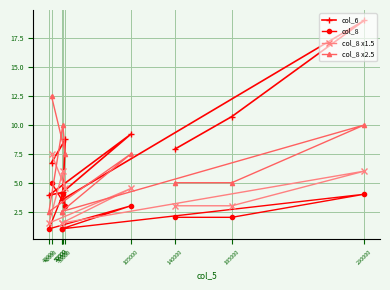

List the labels in order of col_8 x1.5 value, smallest first.

40000, 50000, 50000, 185000, 140000, 53000, 105000, 51000, 290000, 42000